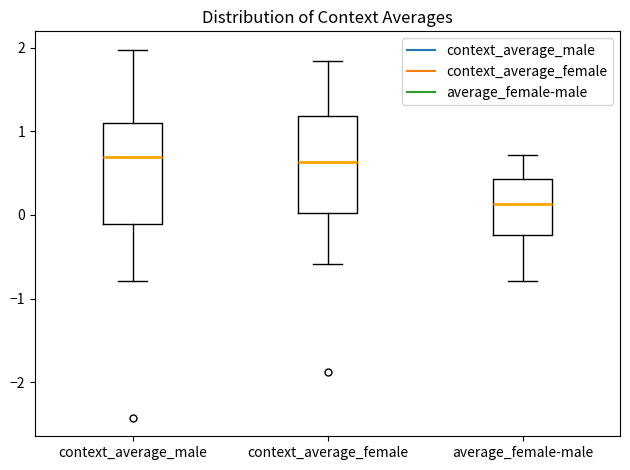

Reading left to right, read every box against the y-axis: the position of its median line, the range the box covers, and the ends of its whiskers. The values are not printed on the chart, so give them approximately, as read against the axis.

context_average_male: median 0.7, box -0.1 to 1.1, whiskers -0.8 to 2.0
context_average_female: median 0.6, box 0.0 to 1.2, whiskers -0.6 to 1.8
average_female-male: median 0.1, box -0.2 to 0.4, whiskers -0.8 to 0.7